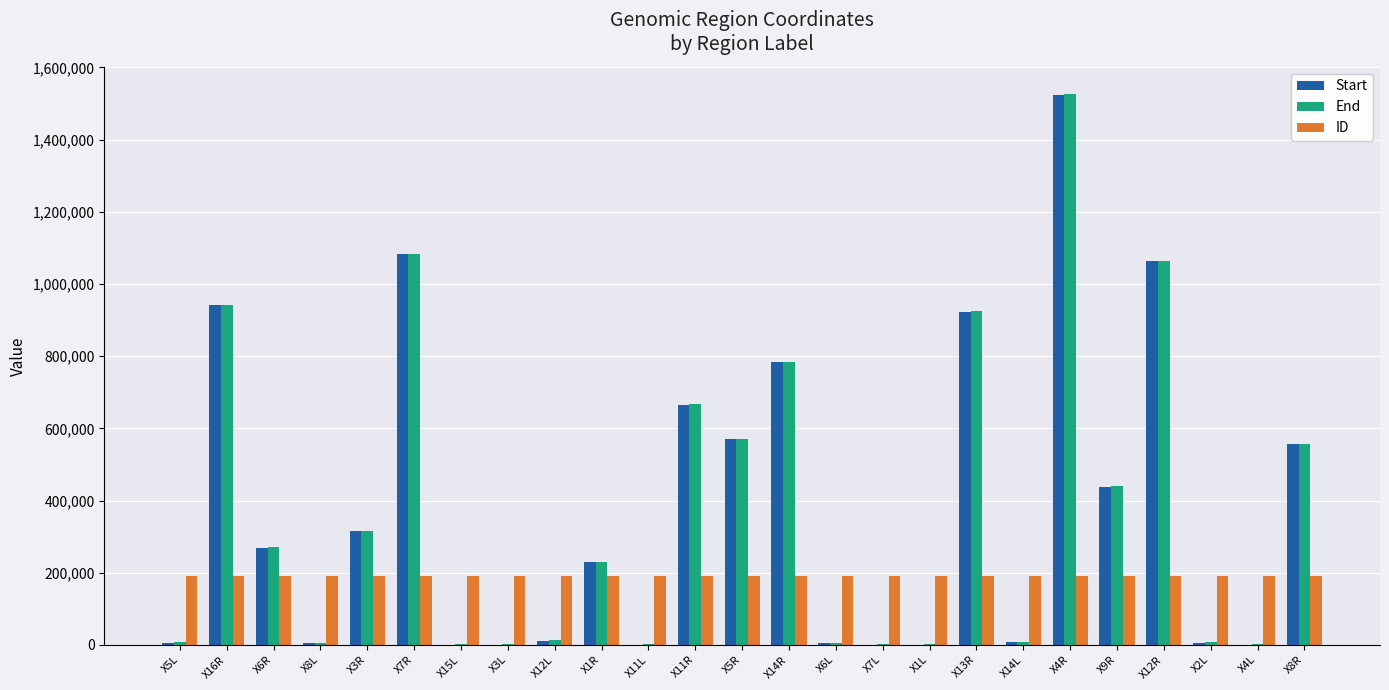

What are all the series names shown in the legend?

Start, End, ID